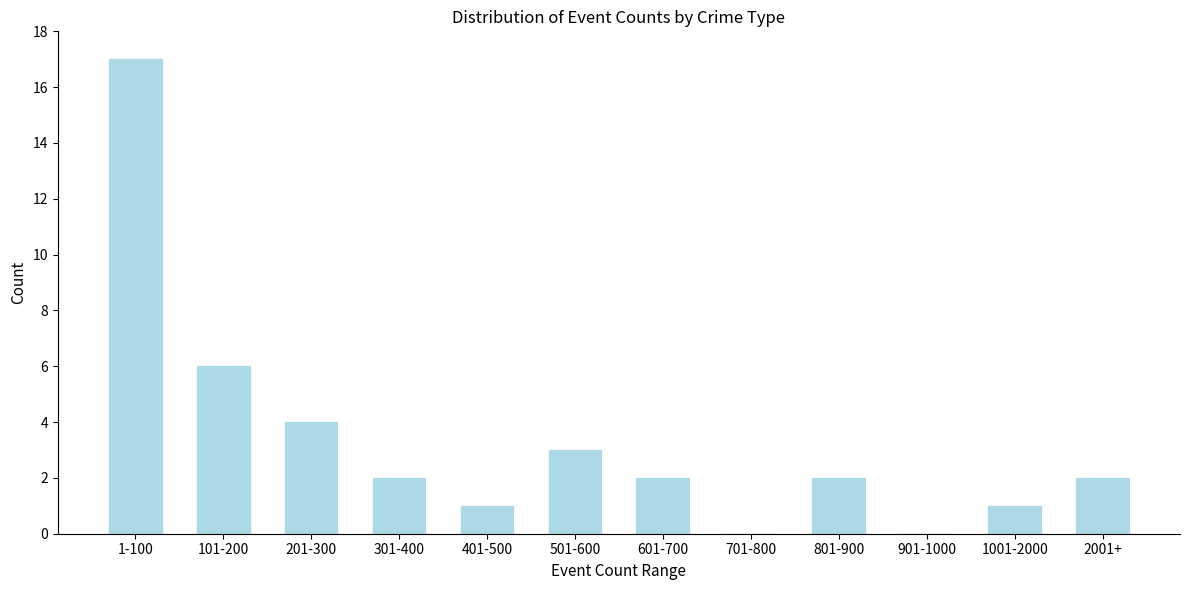

Reading left to right, what are all the values shown in this chart?

1-100=17	101-200=6	201-300=4	301-400=2	401-500=1	501-600=3	601-700=2	701-800=0	801-900=2	901-1000=0	1001-2000=1	2001+=2